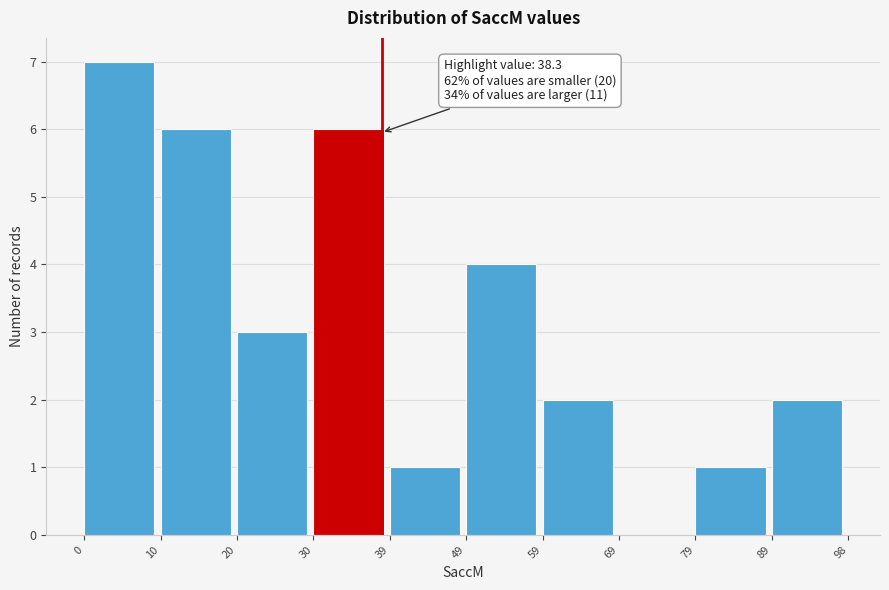

Over which range of the x-axis is the bar tallest?

0 to 10